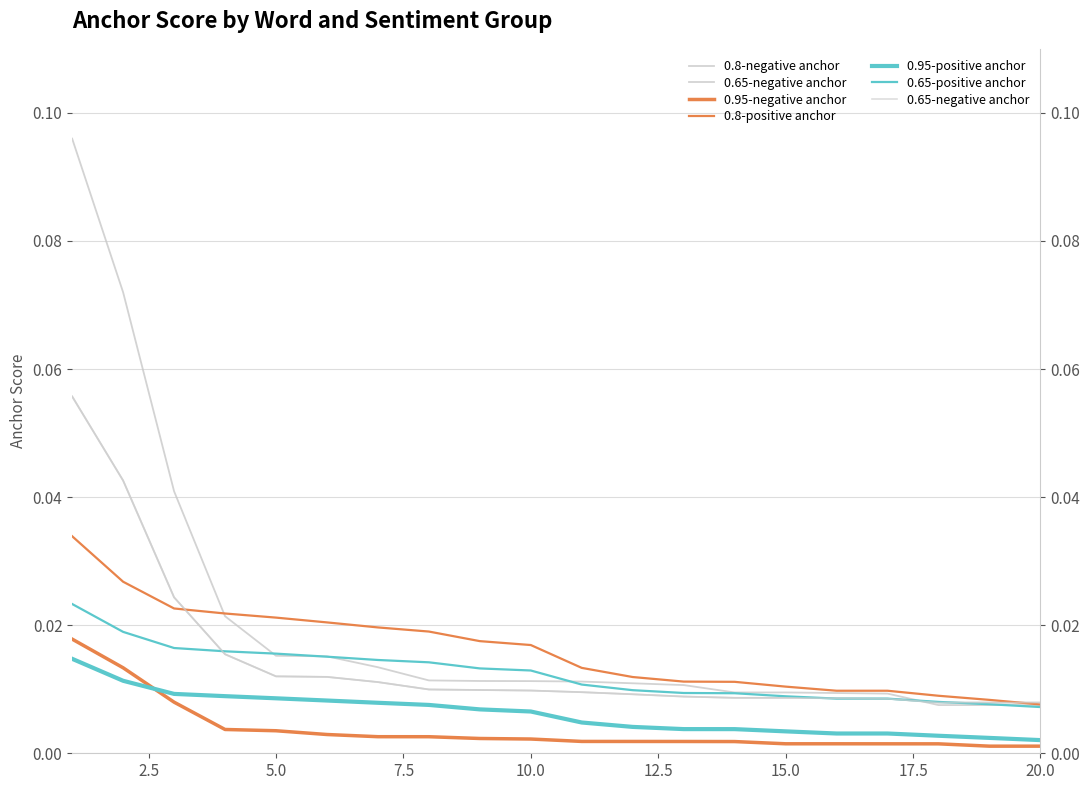

Which series has the largest range (max minus min)?

0.8-negative anchor